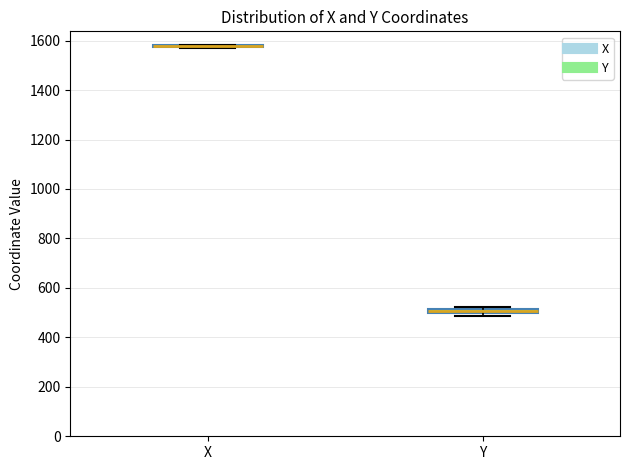

Where is the lower edge of the box for Y on the y-axis? The values are not printed on the chart, so give them approximately, as read against the axis.

500